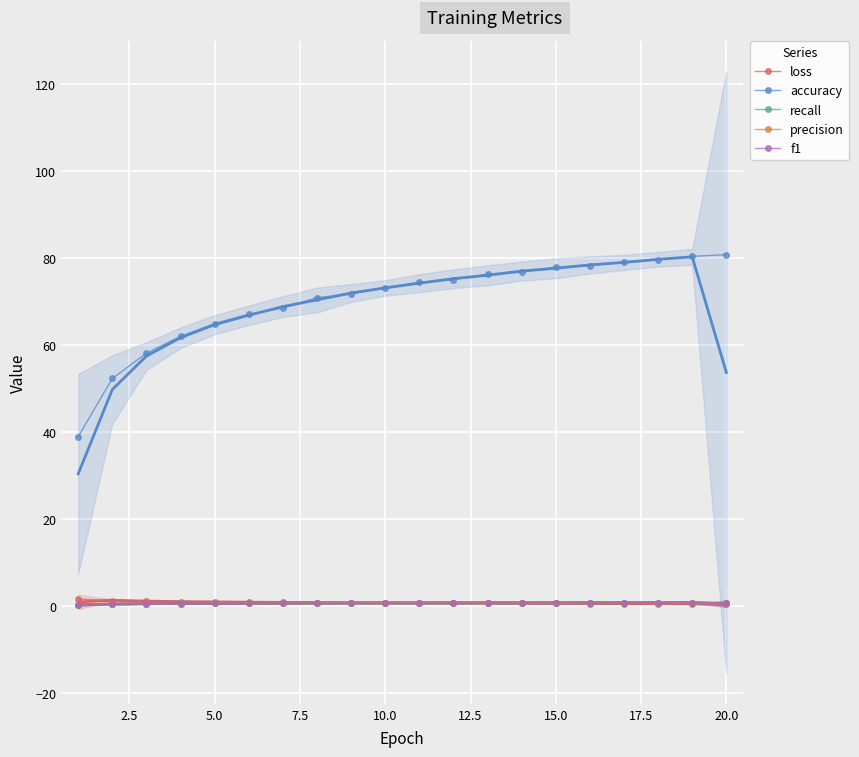

What is the maximum value for loss?

1.6